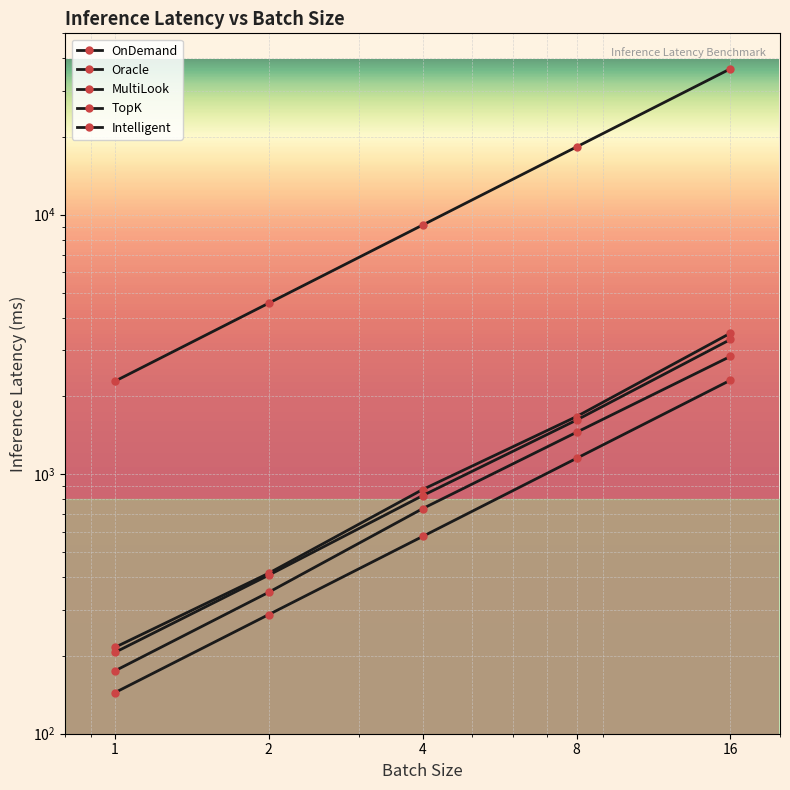

True or false: MultiLook and Intelligent intersect in this chart.

False